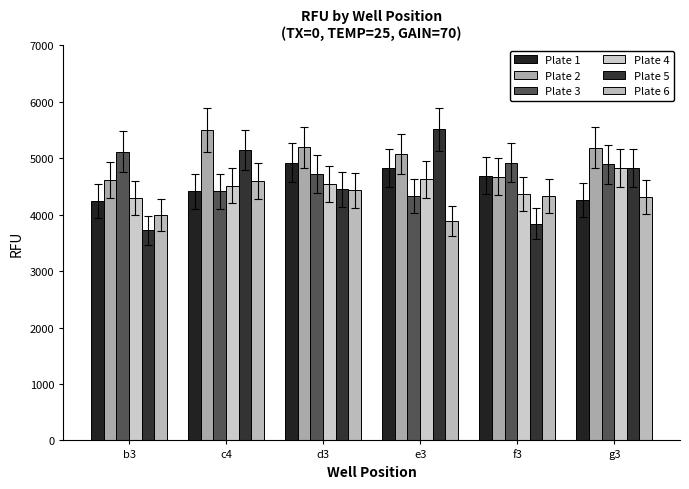

Are the bars grouped side by side (vs. stacked)?

Yes